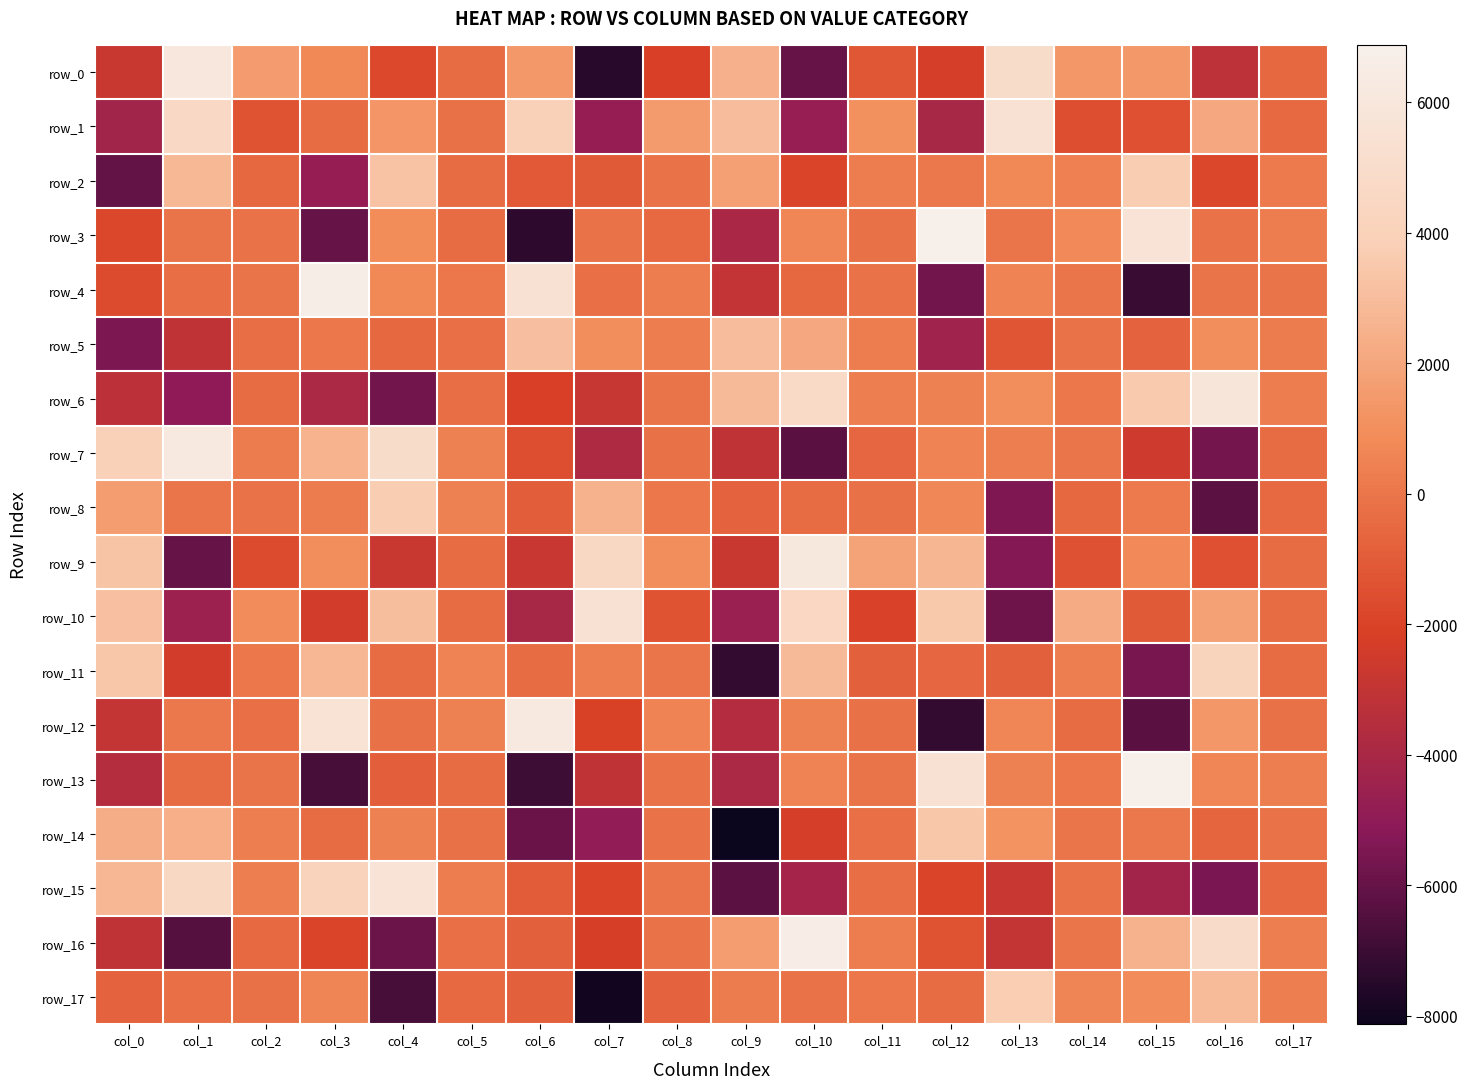

Where is row_7 nearest to the value 8?

col_14